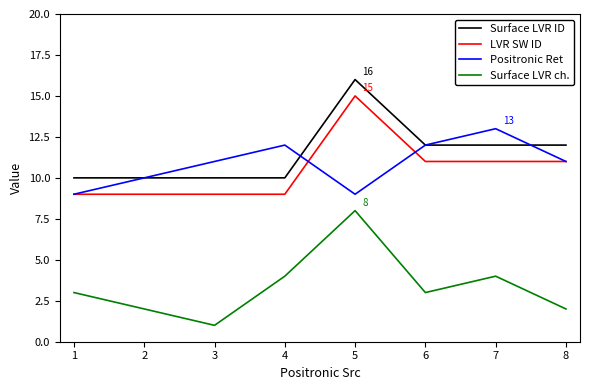

Is this an area chart (filled region under the line)?

No